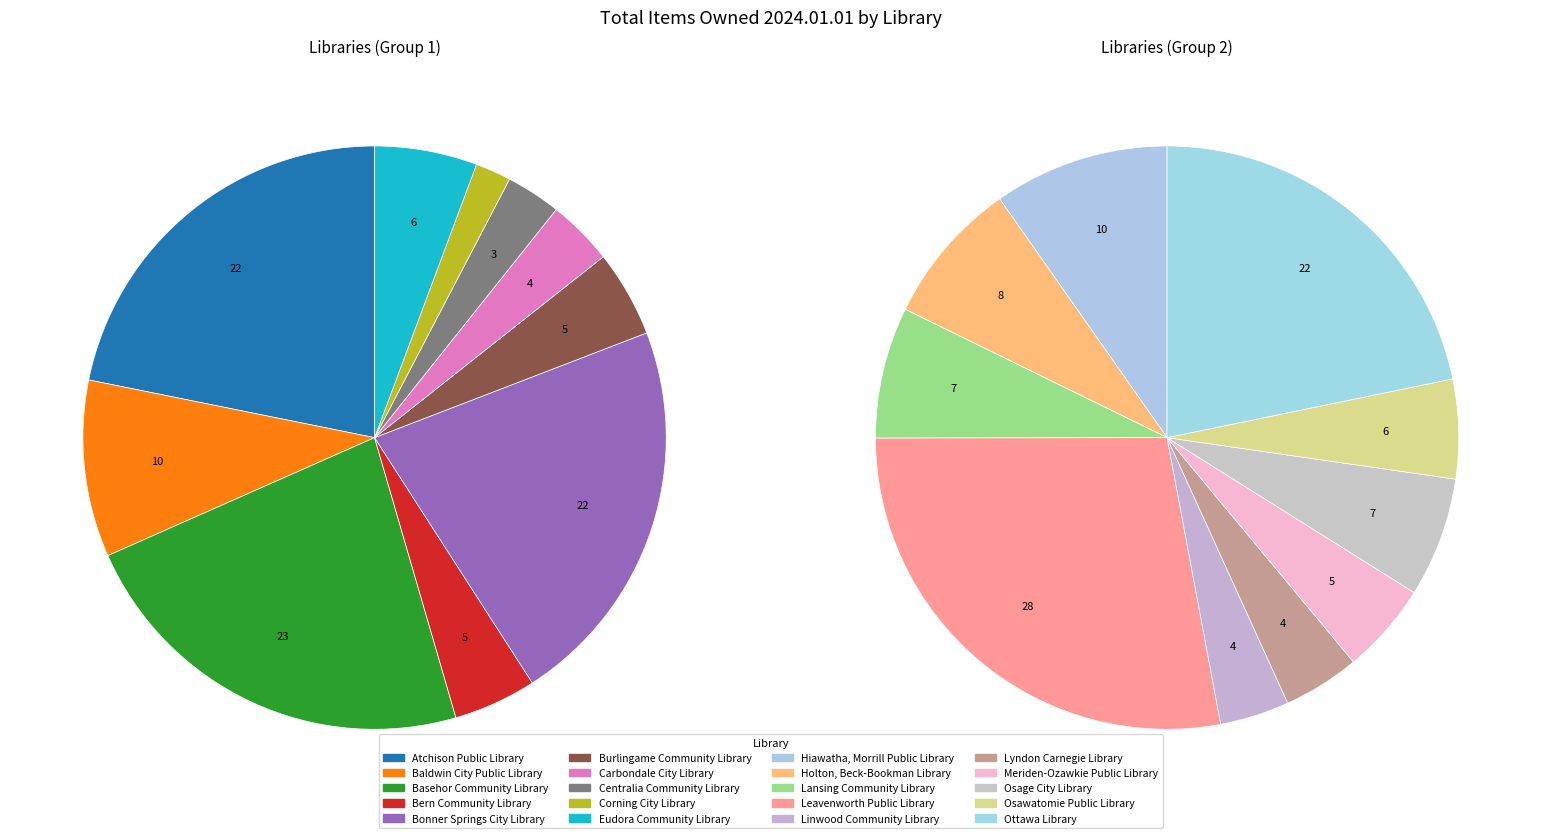

How many segments does this pie chart have?

20